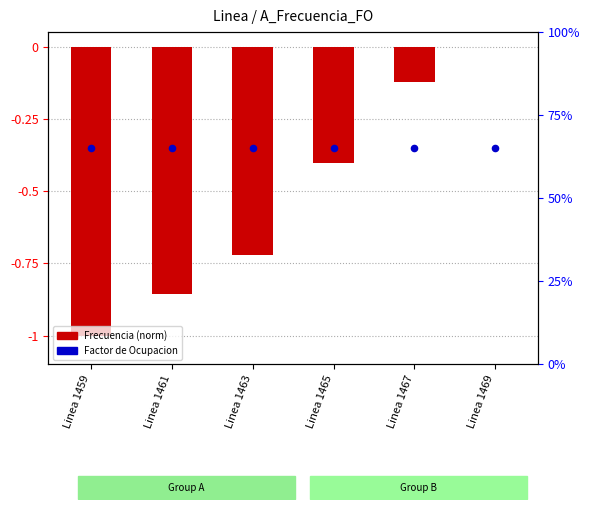

Which series has the largest total across all categories?

Factor de Ocupacion